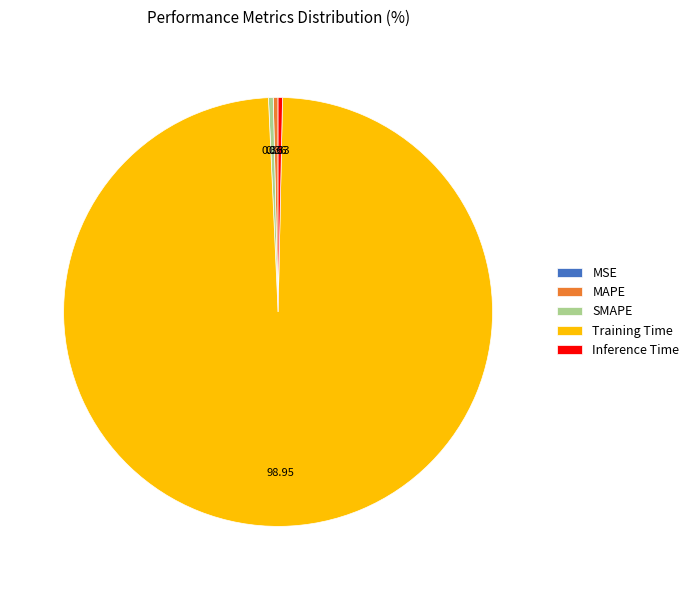

Do Training Time and MAPE together represent more than half of the pie?

Yes